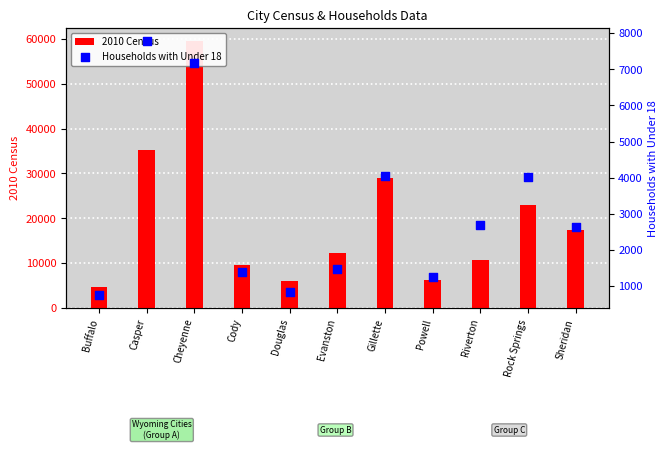

At which category is the sum across all series the highest?

Cheyenne